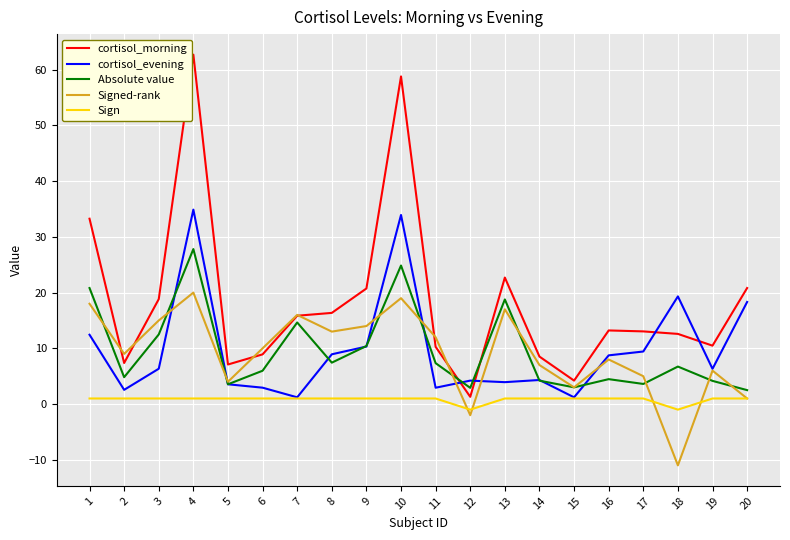

Rank the series at 4 from highest to lowest value.

cortisol_morning, cortisol_evening, Absolute value, Signed-rank, Sign